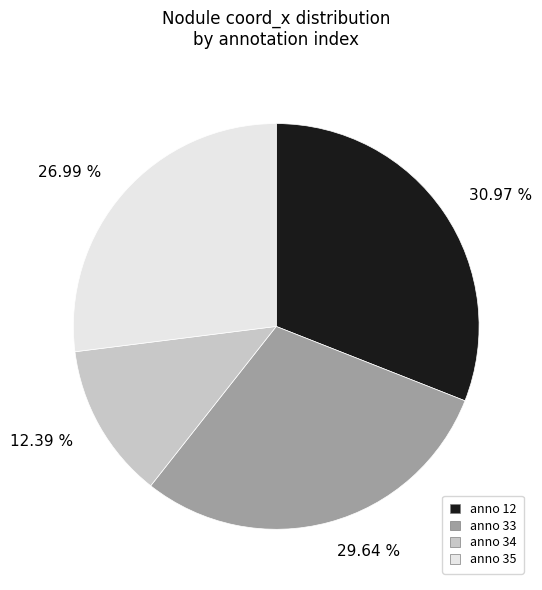

Is there a majority slice in this chart?

No